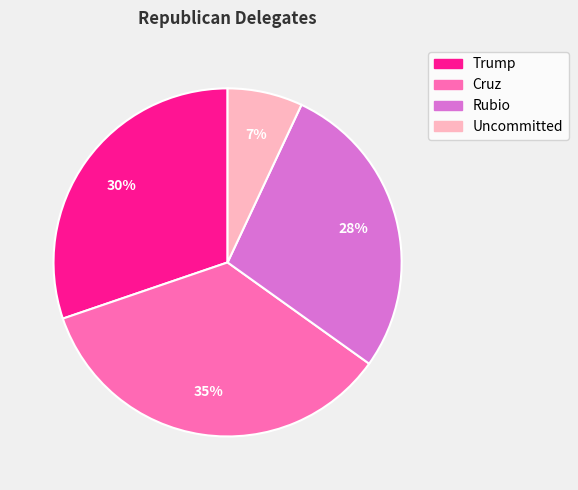

To the nearest percent, what is the difference between the largest and smallest slice percentages?

28%